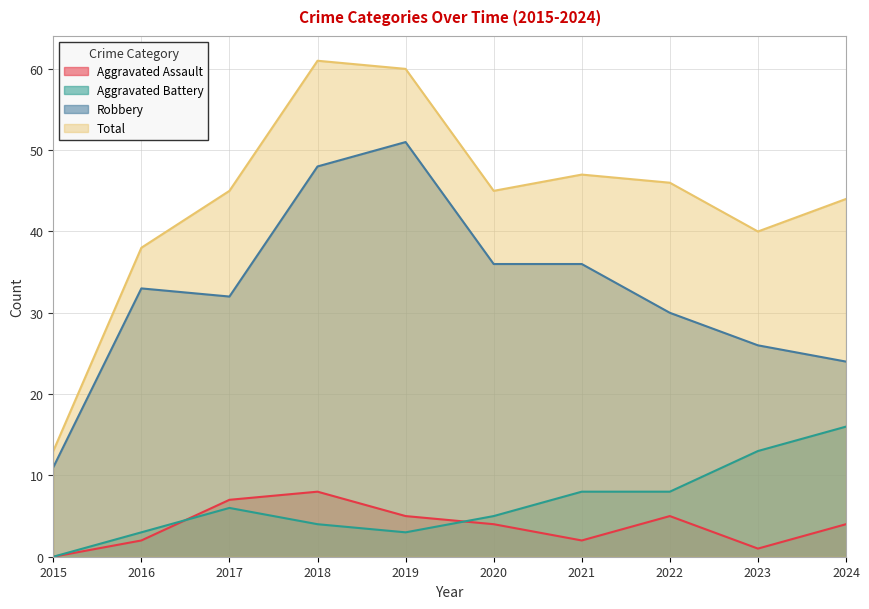

Reading right to left, list all the values displayed in this chart.

Aggravated Assault: 4	1	5	2	4	5	8	7	2	0
Aggravated Battery: 16	13	8	8	5	3	4	6	3	0
Robbery: 24	26	30	36	36	51	48	32	33	11
Total: 44	40	46	47	45	60	61	45	38	13